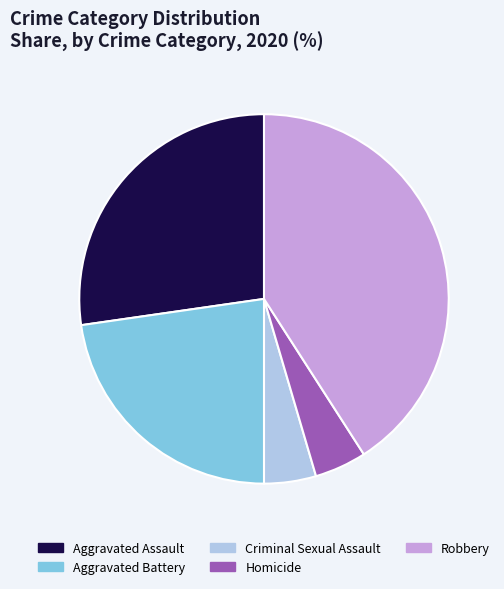

Combined, do Aggravated Assault and Homicide account for over 50%?

No